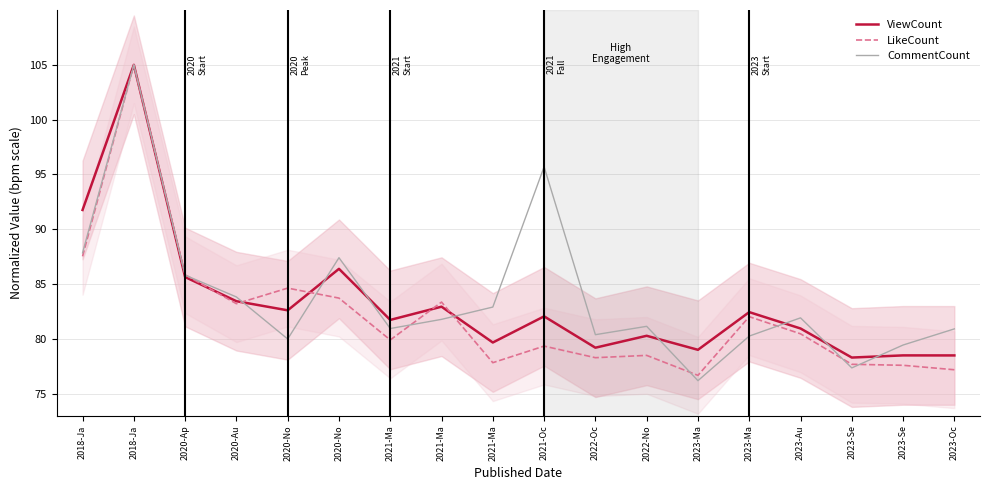

Is it true that CommentCount equals 80.9 at 2023-Oc?

True